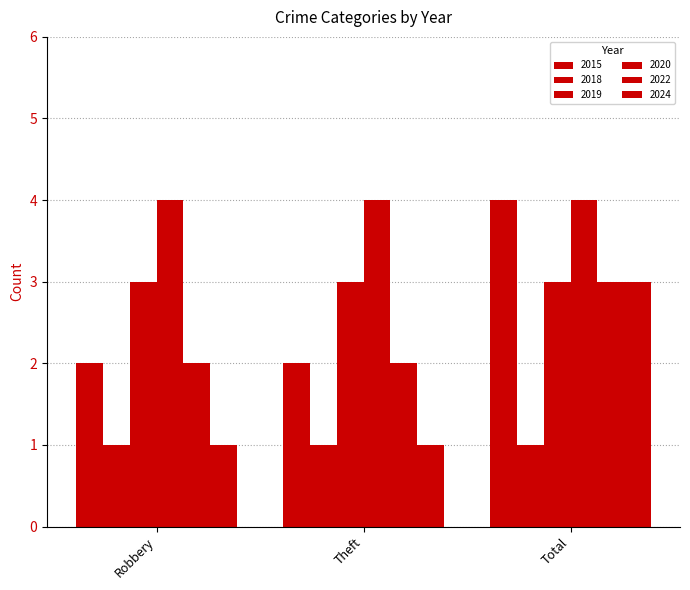

How many categories are shown in the chart?

3